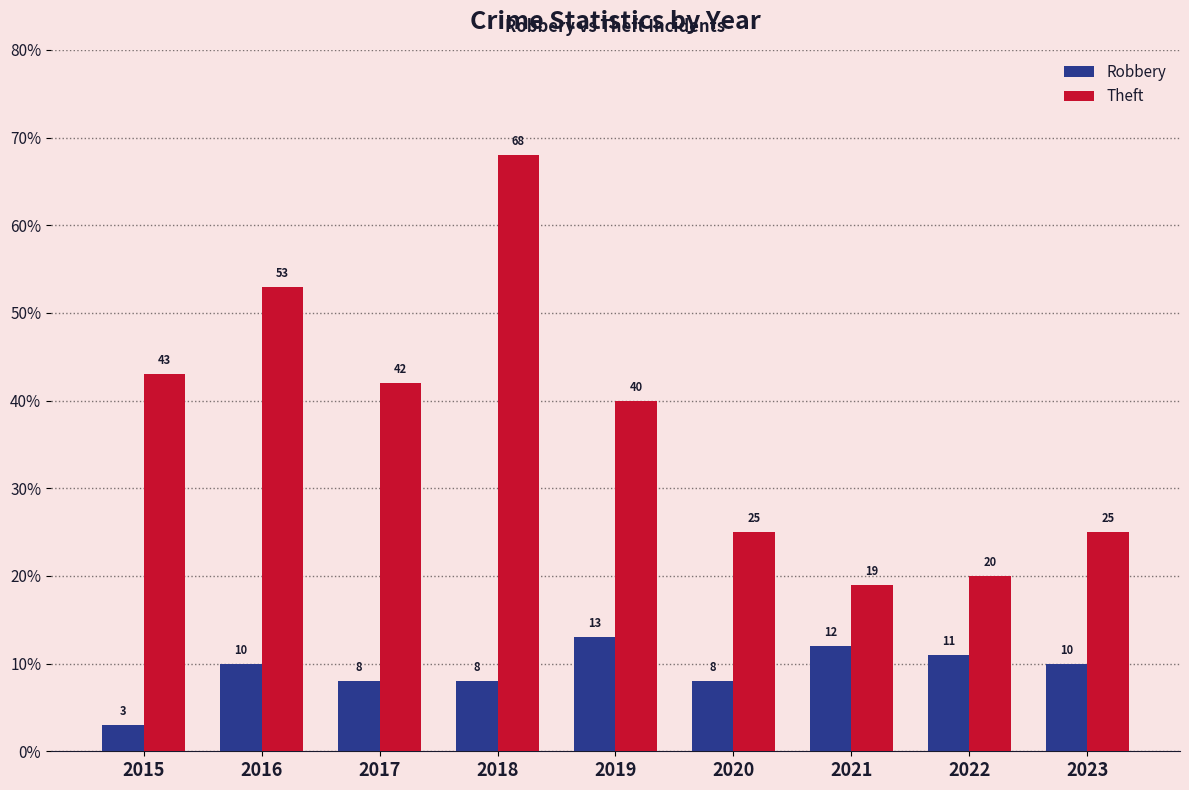

Read the Theft value at 2017, to the nearest 10.

40